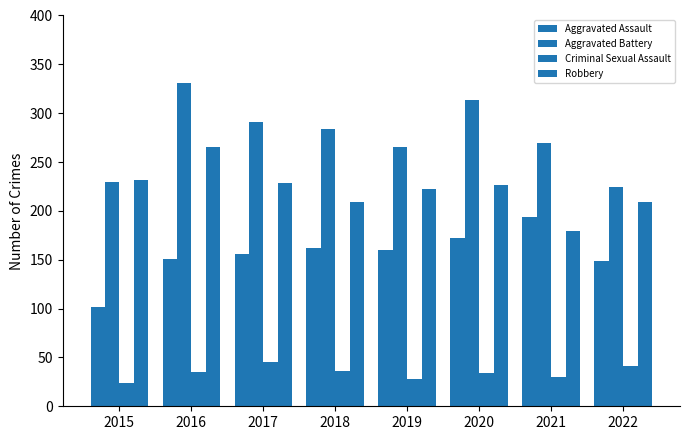

What is the greatest value displayed?

331